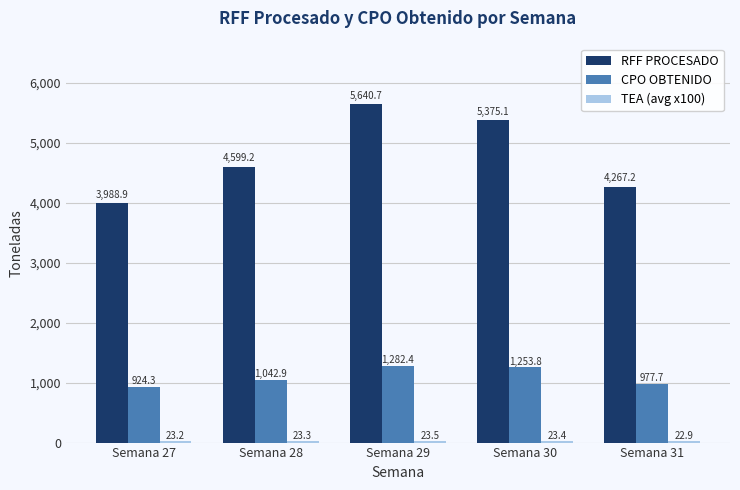

What is the average value of the CPO OBTENIDO series?

1096.2